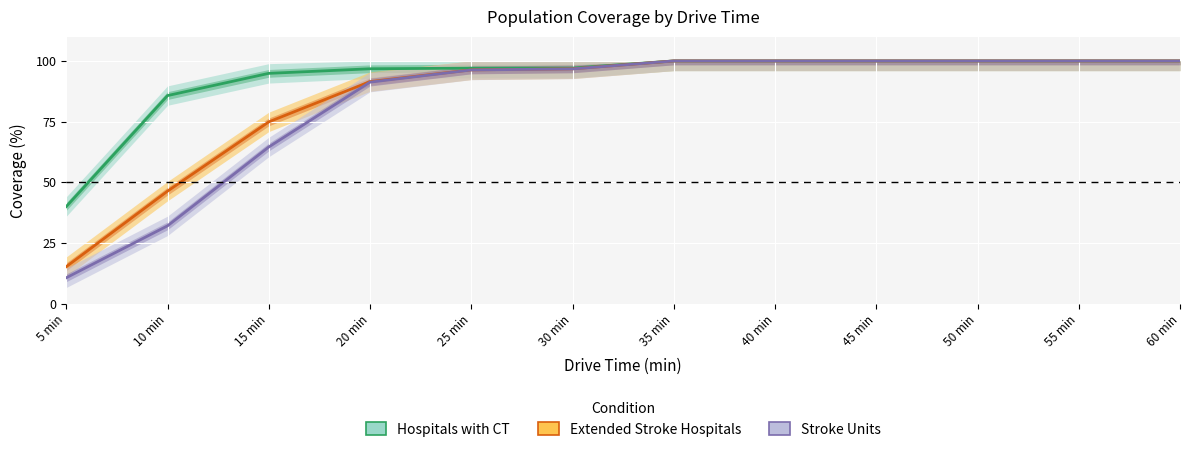

The value of Stroke Units at 10 min is 56.3. True or false?

False